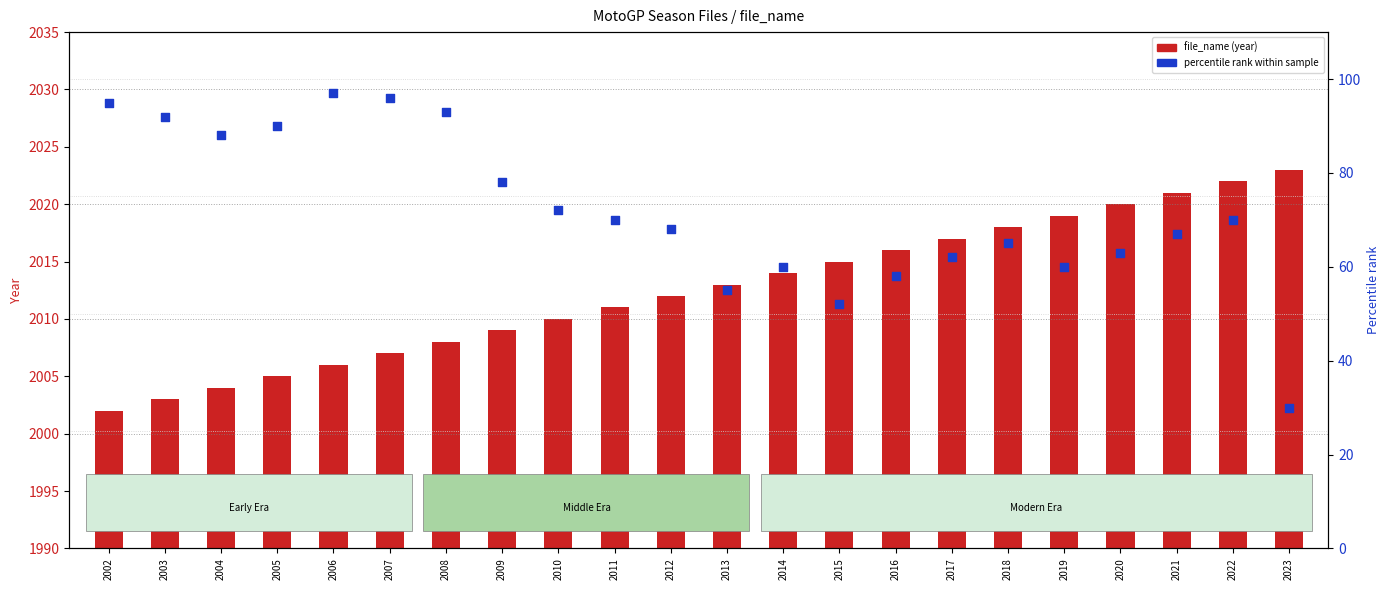

Which series has the largest total across all categories?

file_name (year)